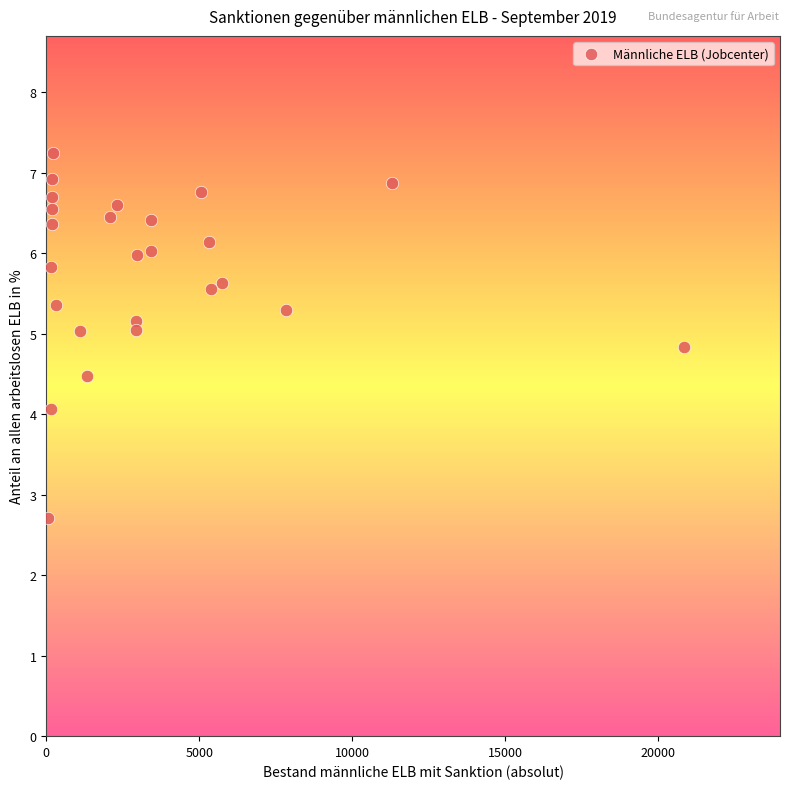

What is the range of Y values (max minus min)?

4.5